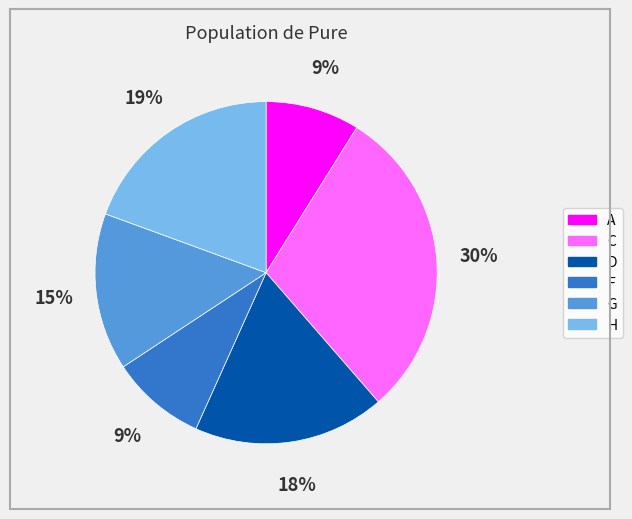

Which slice is the largest?

C